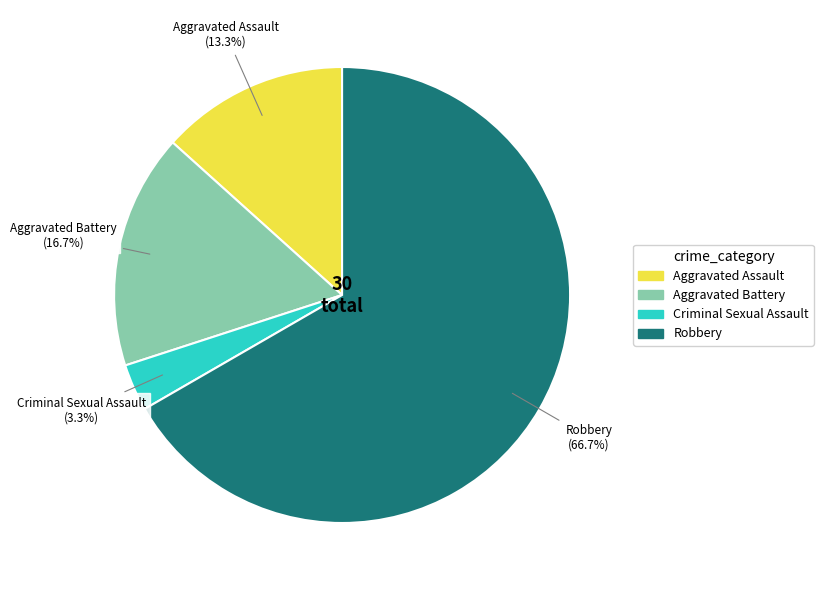

What is the ratio of the value at Aggravated Battery to the value at Robbery?

0.3